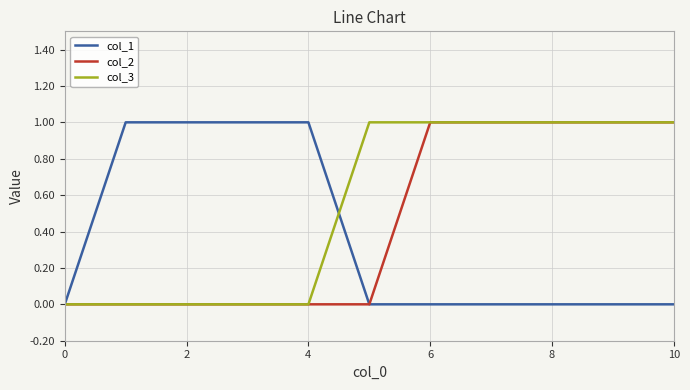

What is the maximum value for col_3?

1